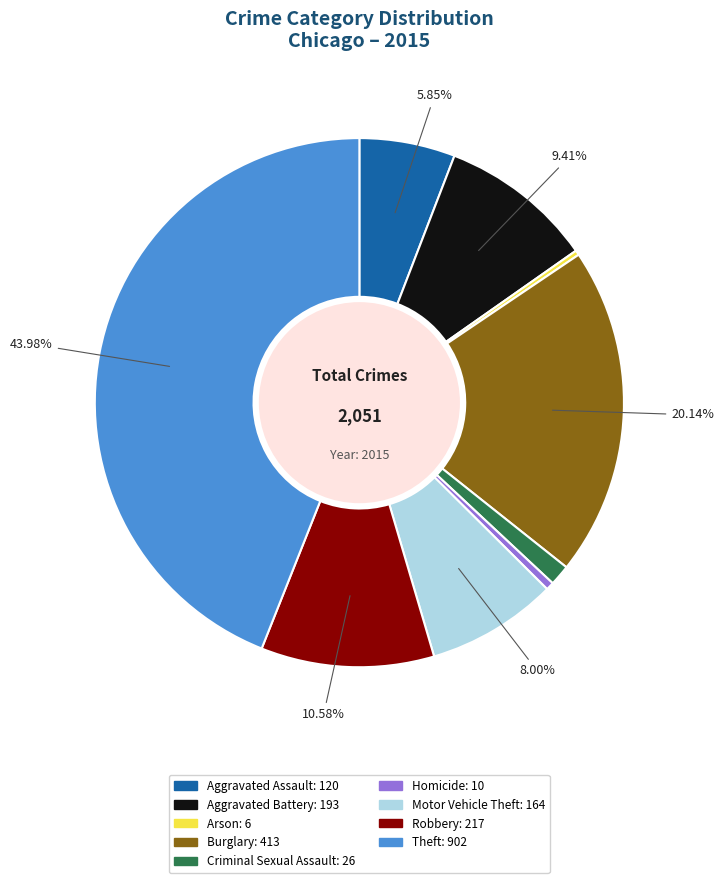

To the nearest percent, what is the difference between the largest and smallest slice percentages?

44%